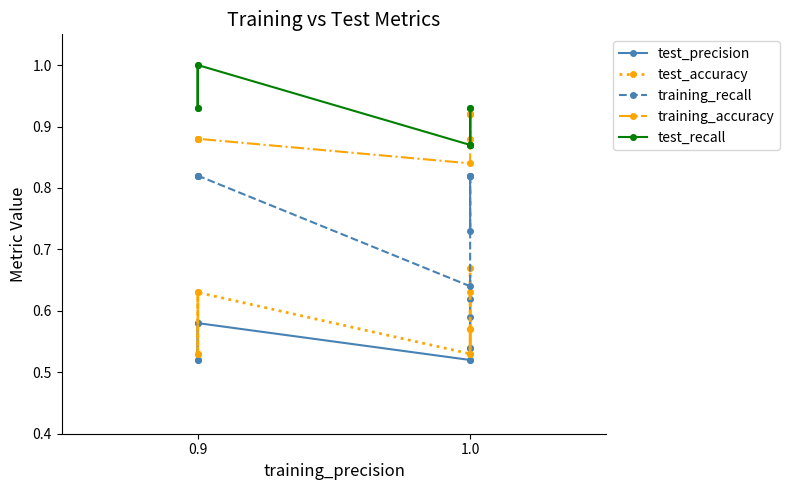

Where is the first local minimum for training_recall?

1.0